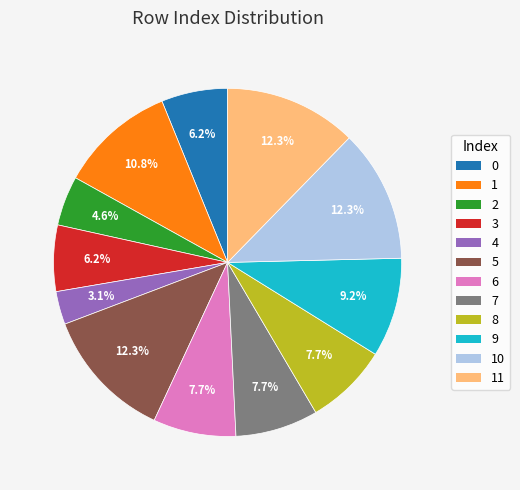

To the nearest percent, what percentage of the pie is 6?

8%